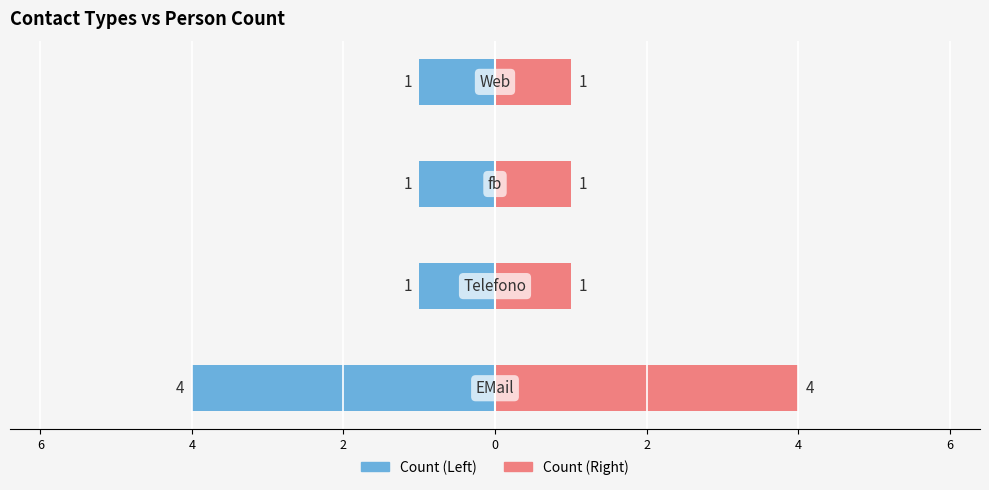

How many series are shown in this chart?

2